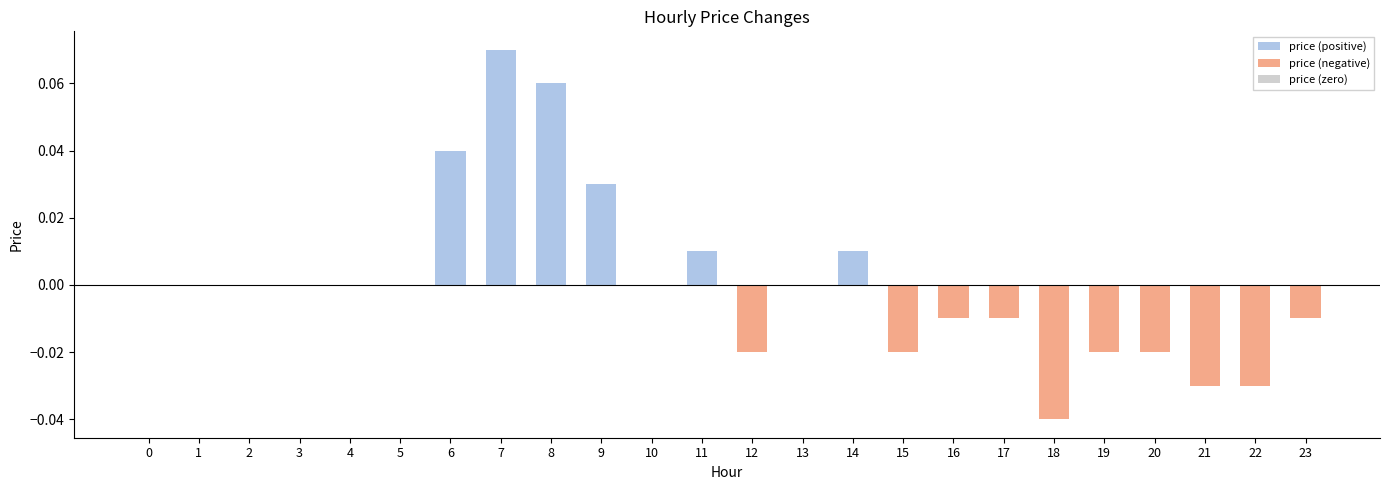

True or false: the data shows 0.0 at 3.

True